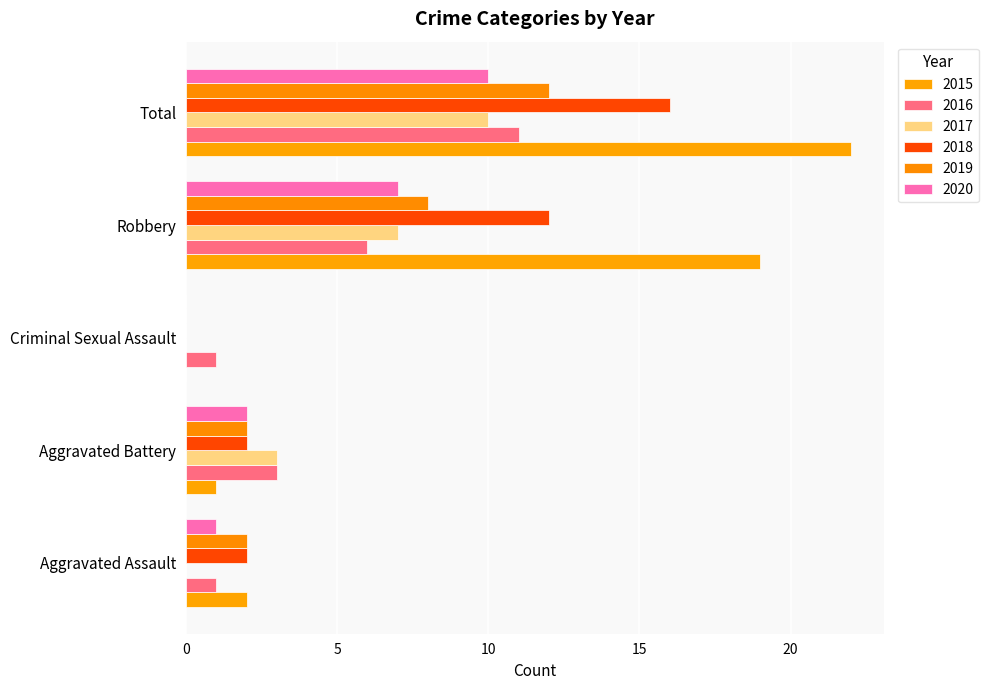

What is the difference between the maximum and second lowest values in the 2016 series?

10